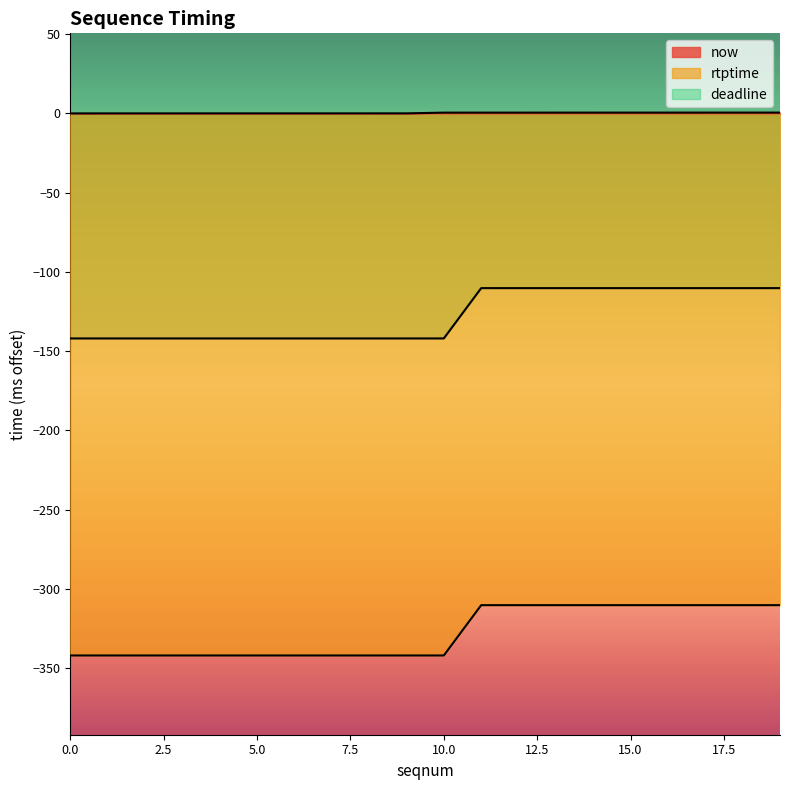

How many data points does each series have?

20